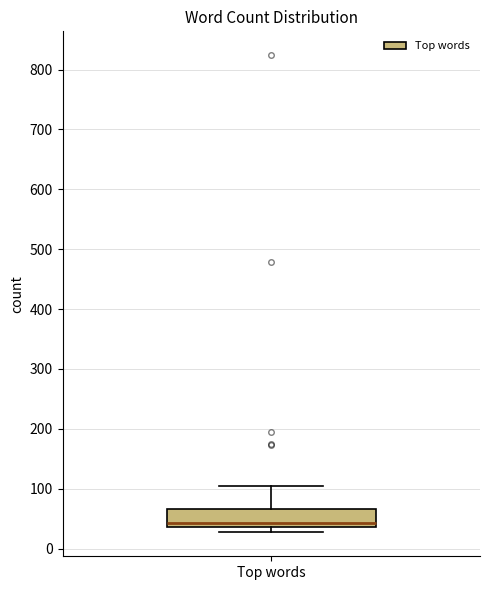

Transcribe this box plot: give where the median line is, the range the box spans, and where the two whiskers end, as read against the y-axis. The values are not printed on the chart, so give them approximately, as read against the axis.

median 40 (just above the box's lower edge), box 40 to 70, whiskers 30 to 110